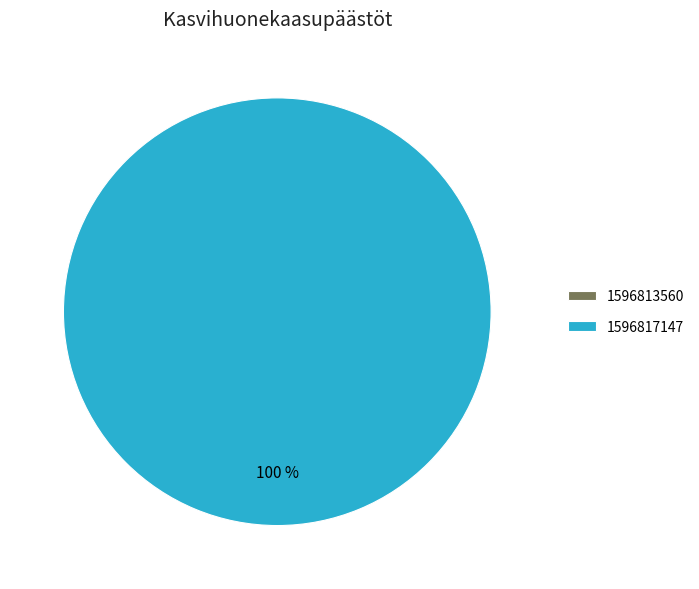

Combined, do 1596817147 and 1596813560 account for over 50%?

Yes